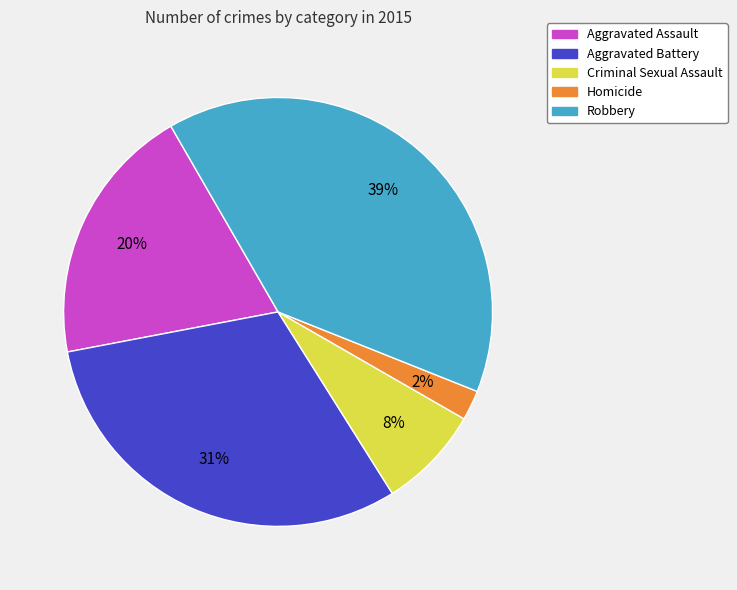

To the nearest percent, what percentage of the pie is Aggravated Assault?

20%